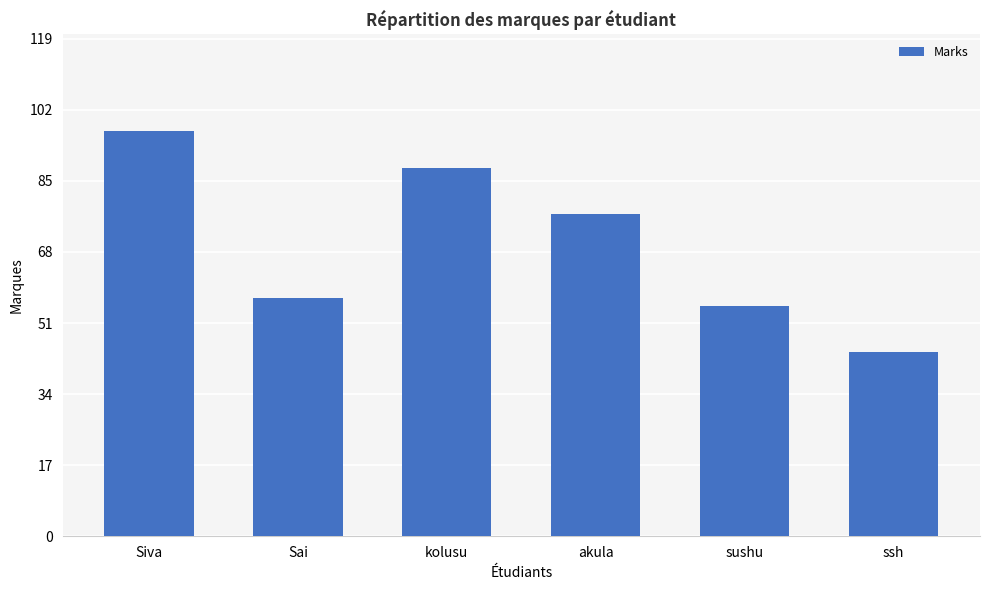

At which label is the value closest to 70?

akula